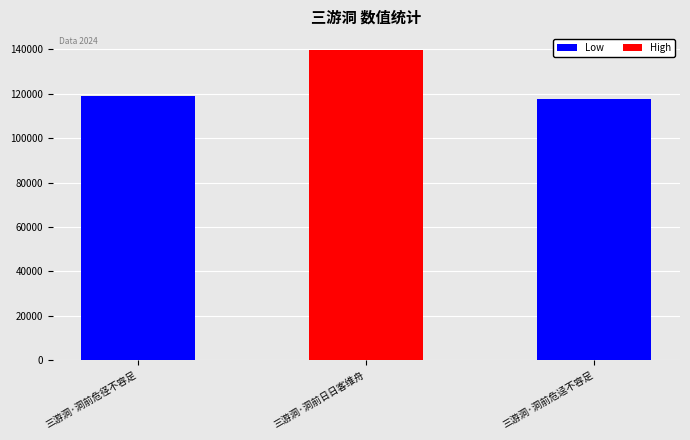

Reading left to right, list all the values displayed in this chart.

三游洞·洞前危径不容足=118762	三游洞·洞前日日客维舟=139845	三游洞·洞前危迳不容足=117585